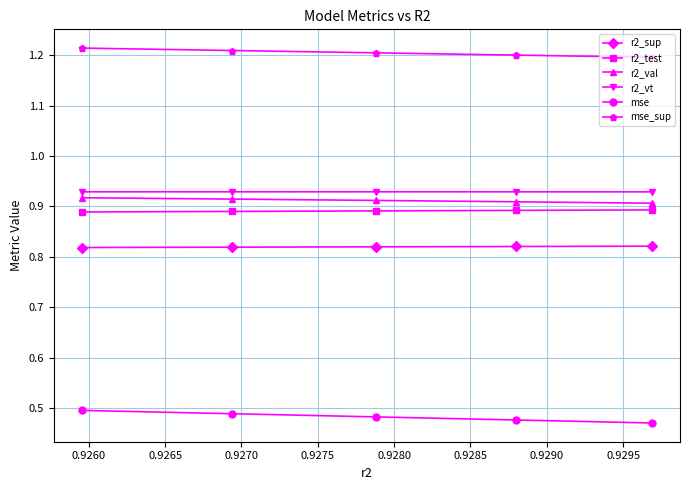

True or false: r2_test and mse cross at least once.

False